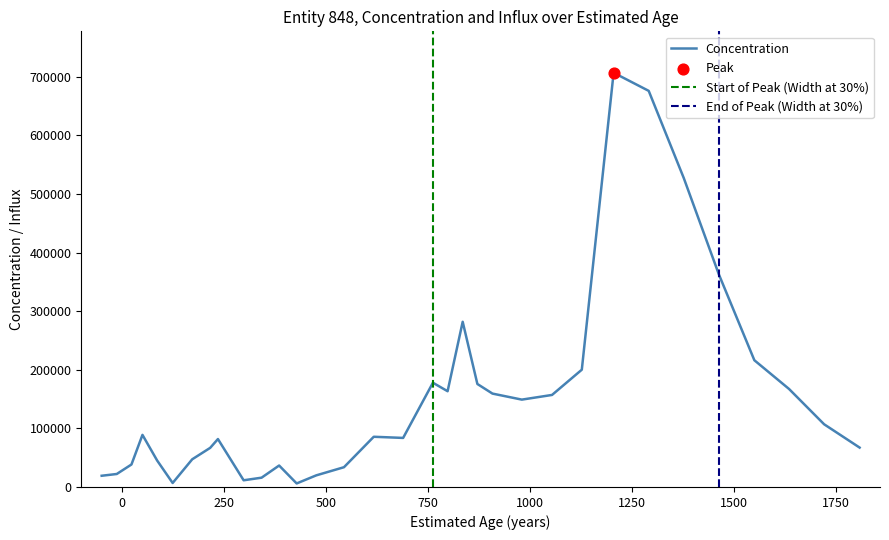

Is the value of est_age at 6 greater than the value of influx at 3?

No